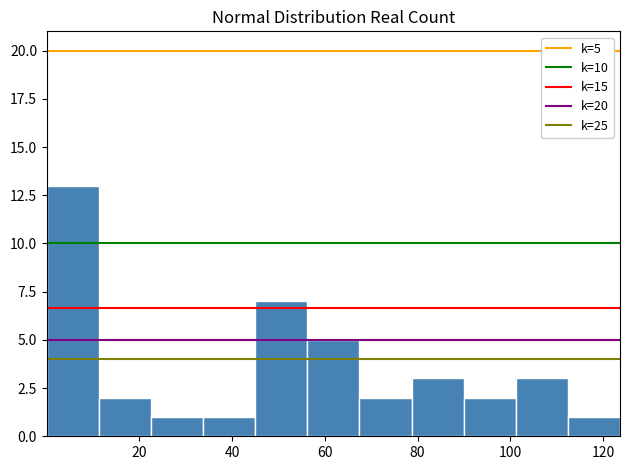

Which range on the x-axis has the tallest bar?

0 to 12